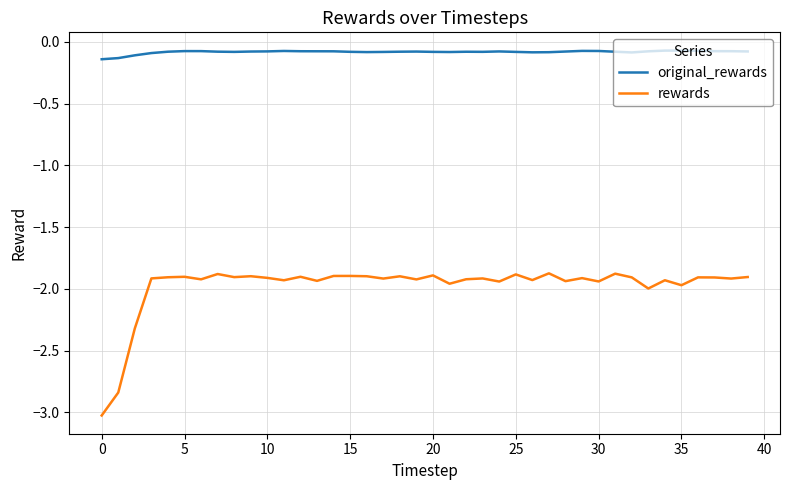

List the series in order of their peak value, highest first.

original_rewards, rewards